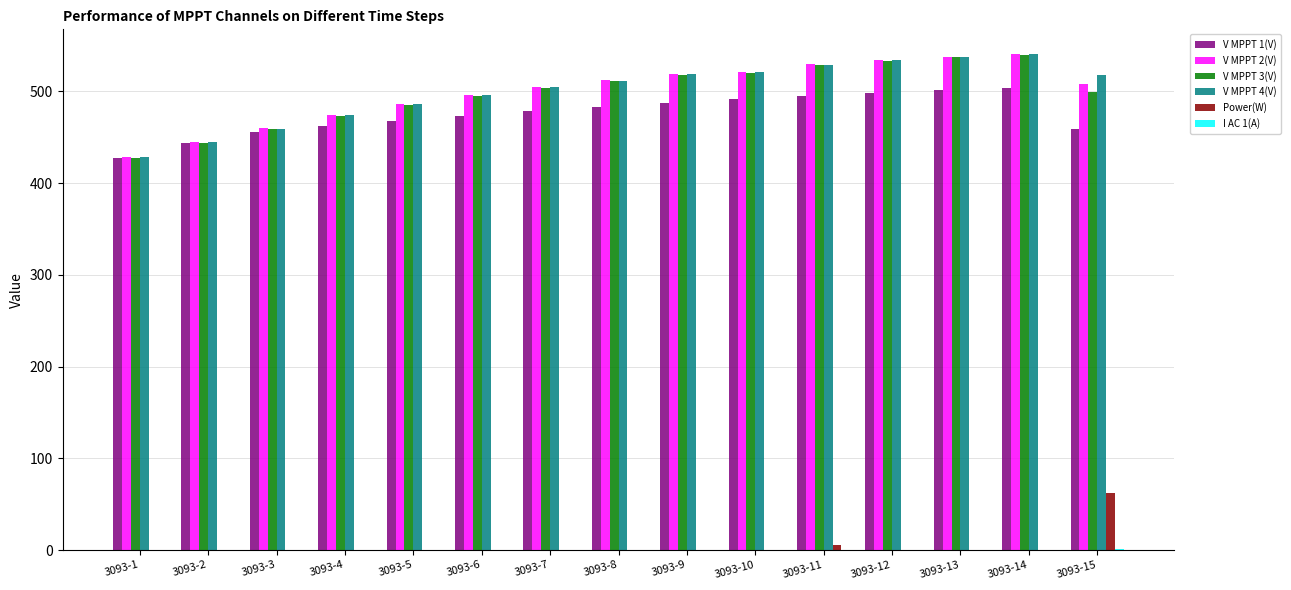

What is the highest value of the V MPPT 1(V) series?

504.3